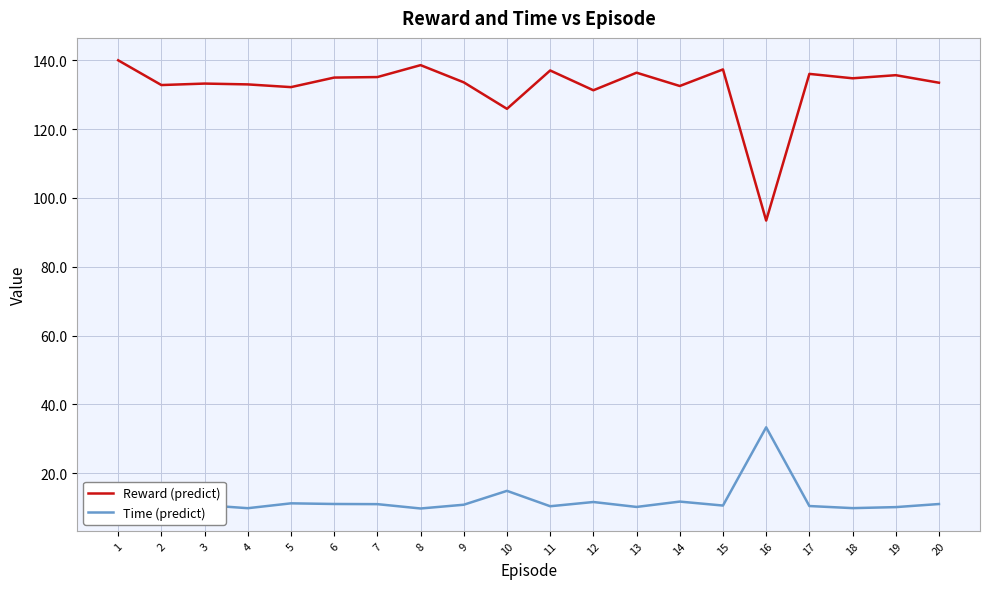

Which series has the largest range (max minus min)?

Reward (predict)